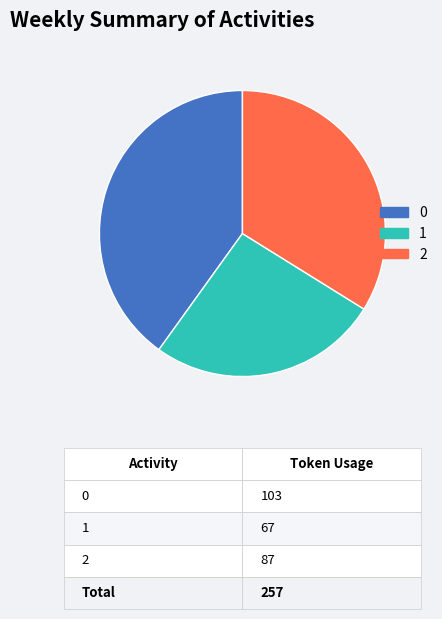

Count the number of slices in the pie.

3